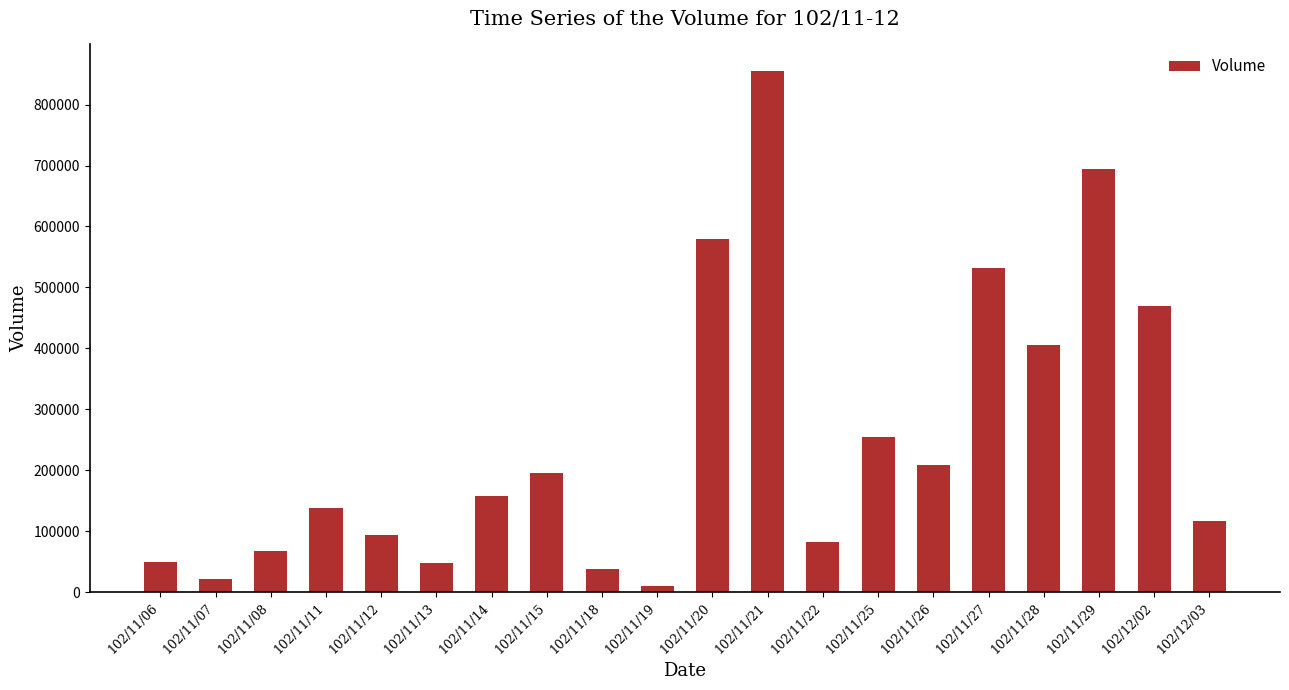

Which category has the highest value across all series?

102/11/21